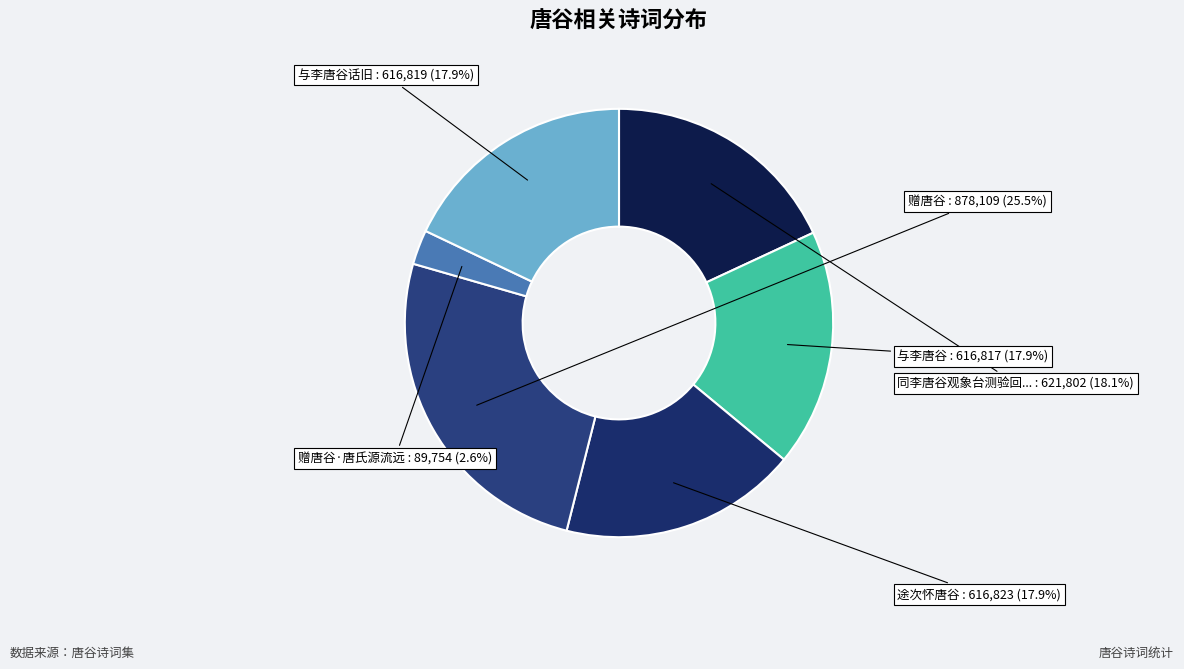

Count the number of slices in the pie.

6